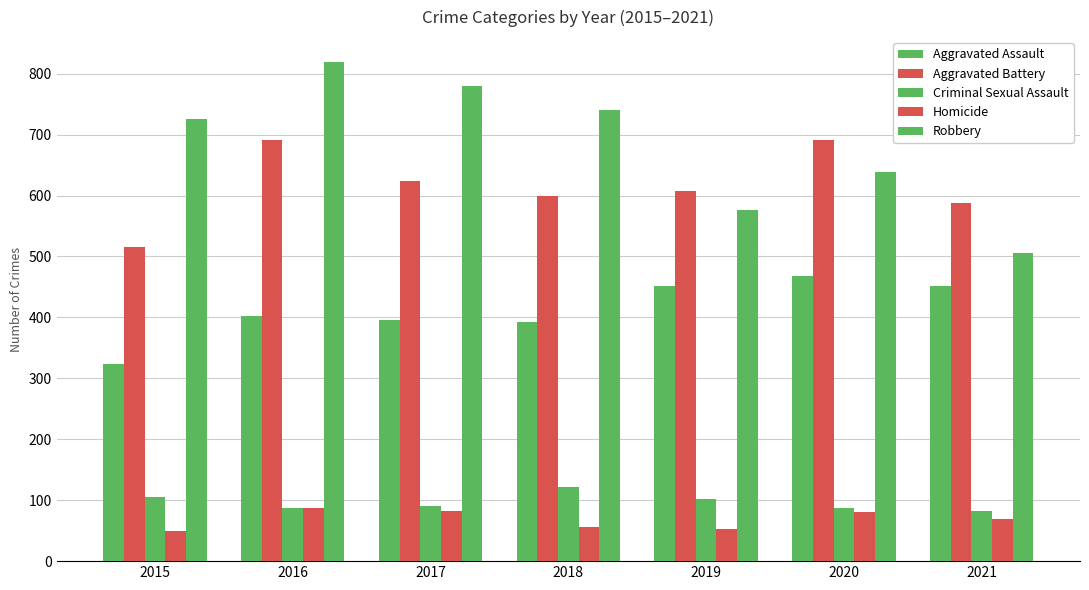

What is the value of the Aggravated Battery bar at the 4th from the left?

600